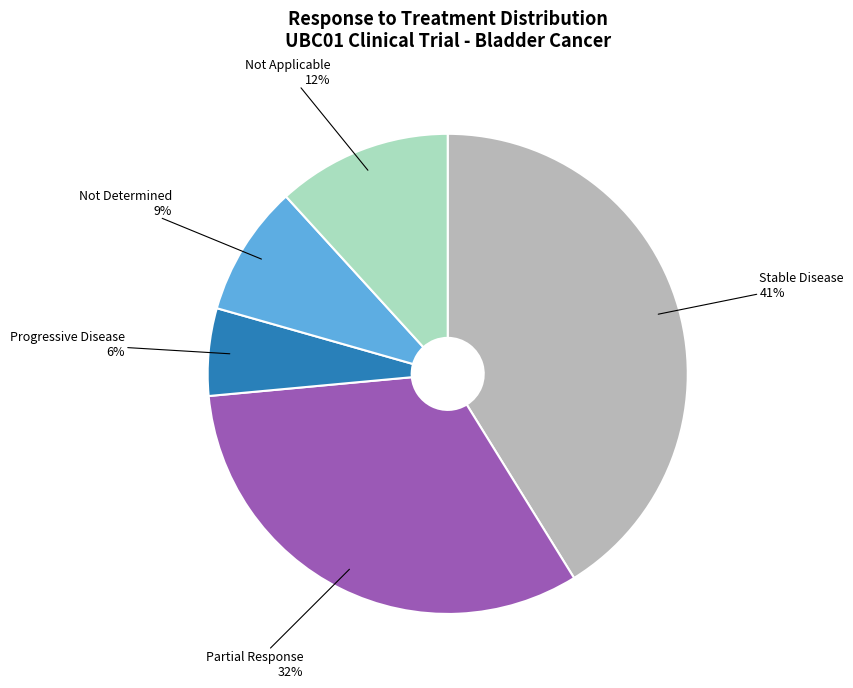

Count the number of slices in the pie.

5